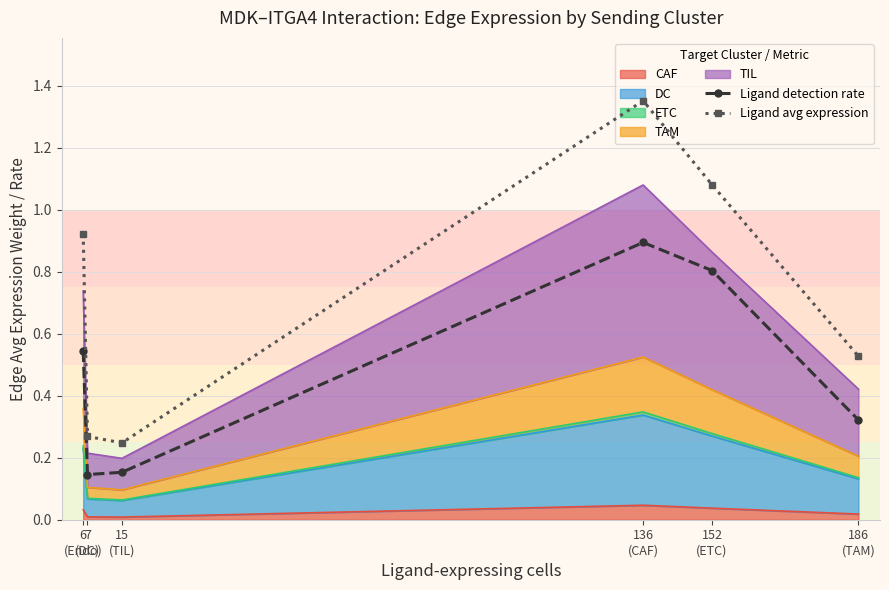

What is the spread (max minus min) of values at 152
(ETC)?

0.3